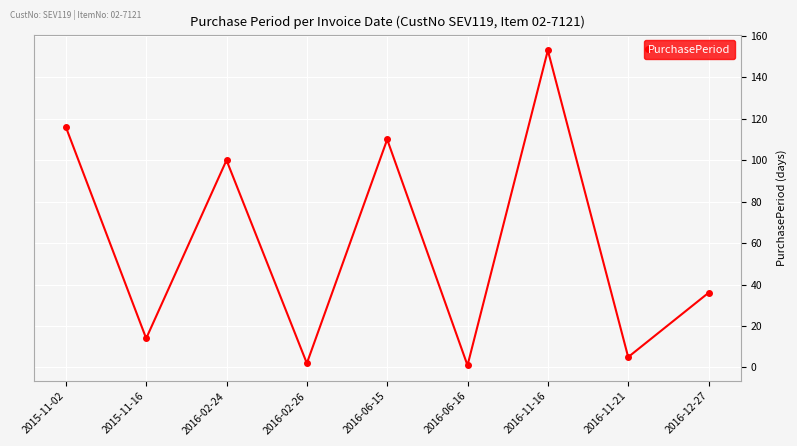

Count the number of data series in this chart.

1